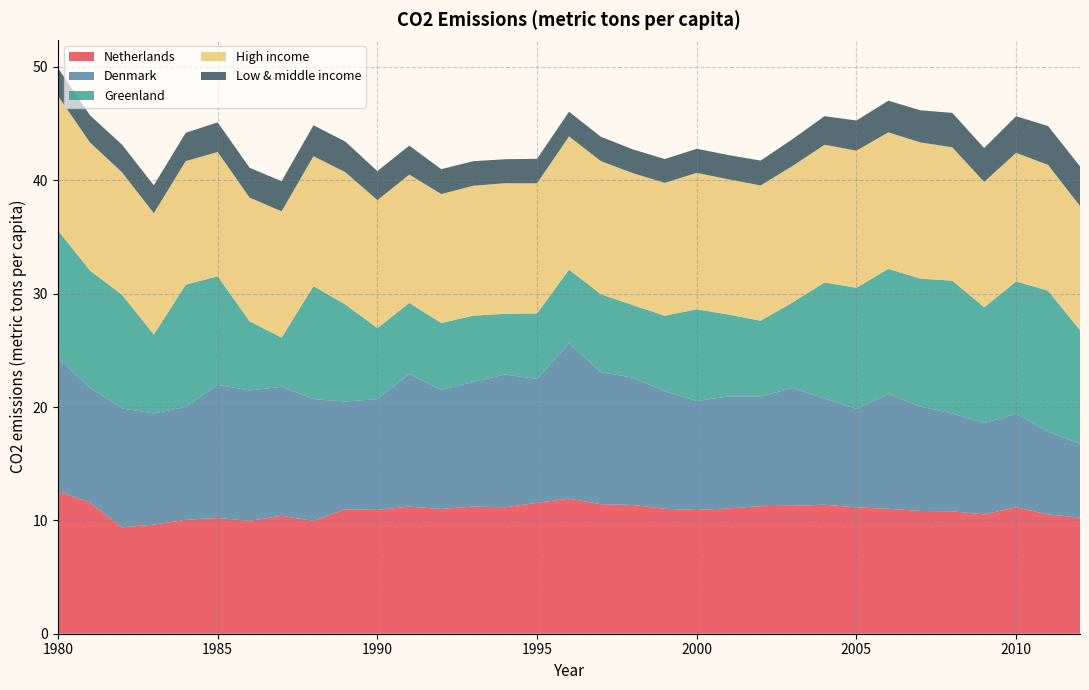

Reading left to right, extract all data points from this chart.

Netherlands: 12.5	11.6	9.4	9.6	10.1	10.2	10.0	10.4	10.0	11.0	10.9	11.2	11.0	11.2	11.2	11.5	11.9	11.4	11.4	11.0	10.9	11.1	11.3	11.3	11.4	11.1	11.0	10.8	10.8	10.5	11.2	10.5	10.3
Denmark: 11.8	10.1	10.5	9.8	10.0	11.7	11.5	11.4	10.7	9.5	9.8	11.7	10.5	11.0	11.7	10.9	13.7	11.6	11.2	10.4	9.6	9.9	9.7	10.4	9.4	8.7	10.1	9.2	8.6	8.1	8.3	7.3	6.5
Greenland: 11.2	10.4	10.0	7.0	10.8	9.6	6.1	4.3	10.0	8.6	6.3	6.3	5.9	5.8	5.4	5.8	6.5	6.9	6.4	6.7	8.1	7.2	6.7	7.6	10.2	10.7	11.0	11.3	11.7	10.2	11.7	12.4	10.0
High income: 11.9	11.3	10.8	10.7	10.9	11.0	10.9	11.1	11.5	11.7	11.3	11.3	11.4	11.5	11.5	11.5	11.7	11.7	11.6	11.7	12.0	11.9	11.9	12.0	12.2	12.1	12.0	12.0	11.8	11.1	11.3	11.1	11.0
Low & middle income: 2.5	2.4	2.4	2.5	2.5	2.6	2.6	2.7	2.7	2.7	2.6	2.6	2.2	2.2	2.1	2.2	2.2	2.1	2.1	2.1	2.1	2.1	2.2	2.4	2.5	2.7	2.8	2.8	3.0	3.0	3.2	3.4	3.5